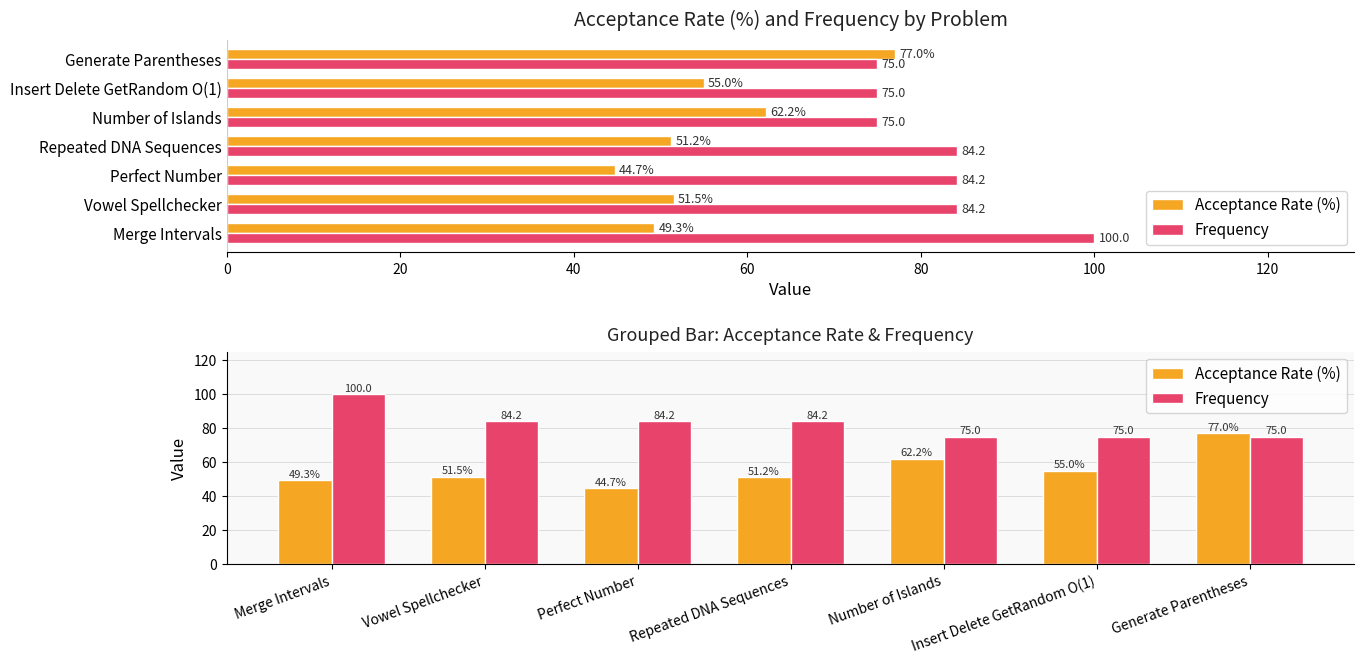

Which series has the largest range (max minus min)?

Acceptance Rate (%)